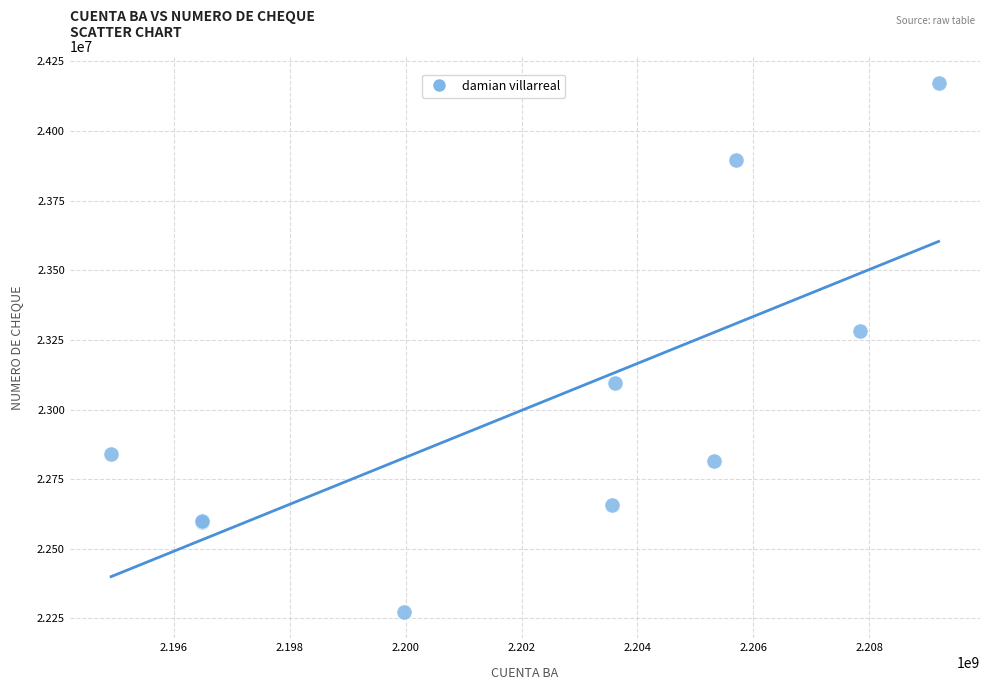

What Y value in the scatter plot is closest to 23222838?

23281856.9